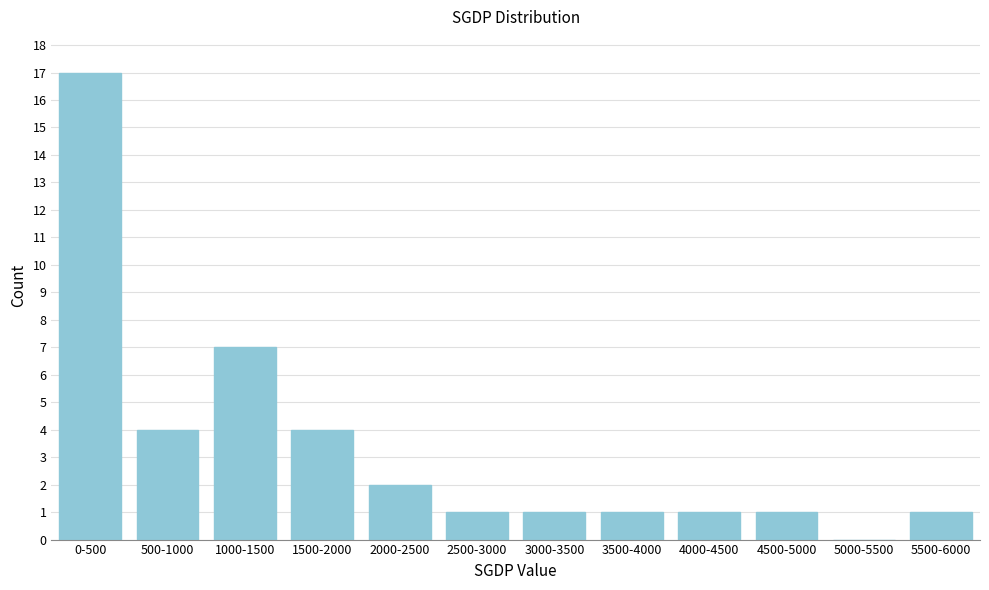

Reading left to right, transcribe all the data shown in this chart.

0-500=17	500-1000=4	1000-1500=7	1500-2000=4	2000-2500=2	2500-3000=1	3000-3500=1	3500-4000=1	4000-4500=1	4500-5000=1	5000-5500=0	5500-6000=1